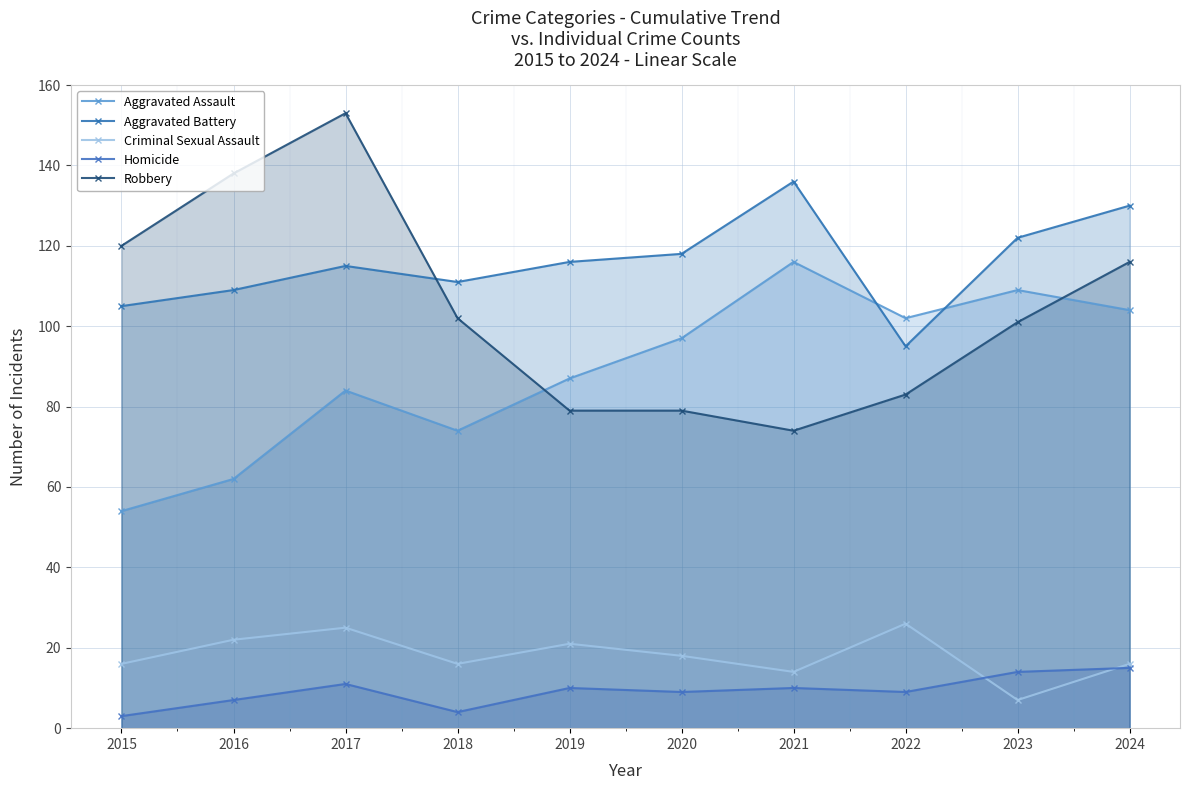

True or false: Aggravated Assault has more than 2 interior local peaks.

True